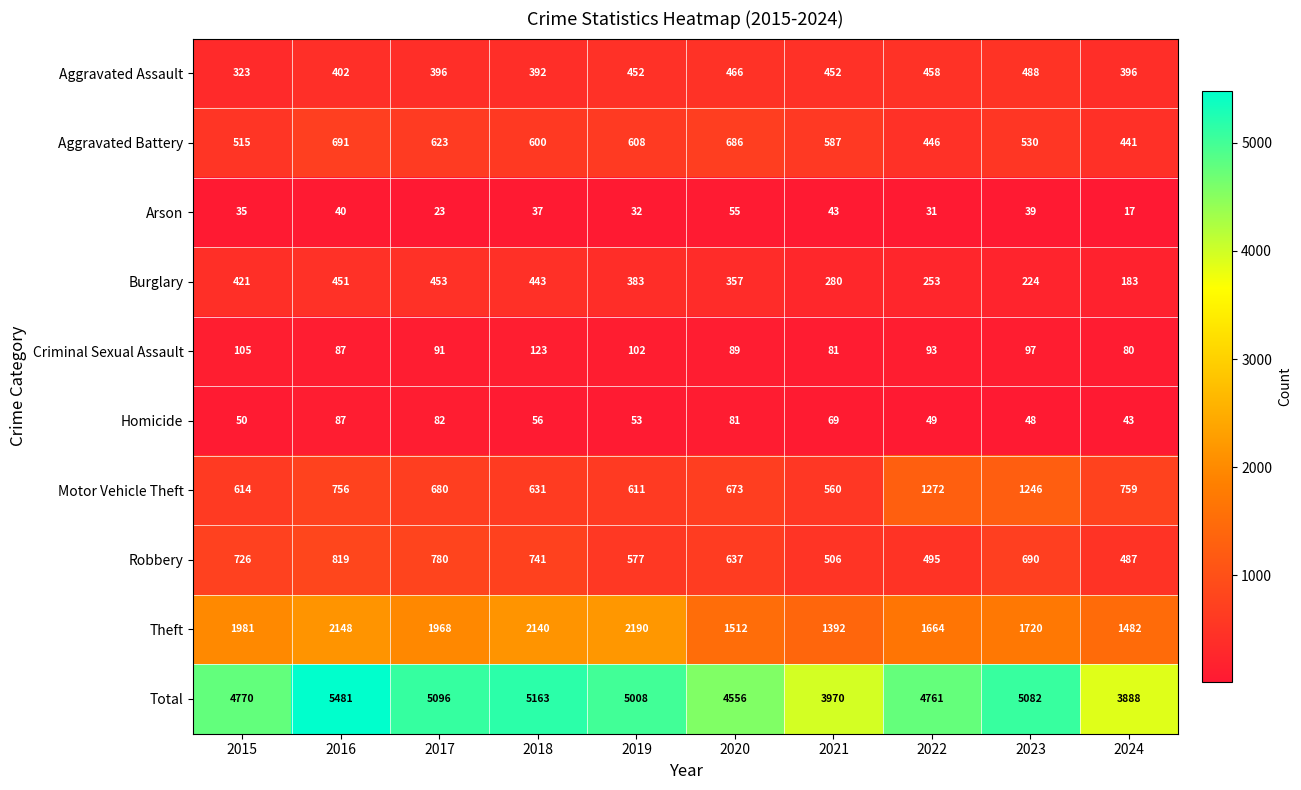

Rank the series at 2018 from lowest to highest value.

Arson, Homicide, Criminal Sexual Assault, Aggravated Assault, Burglary, Aggravated Battery, Motor Vehicle Theft, Robbery, Theft, Total